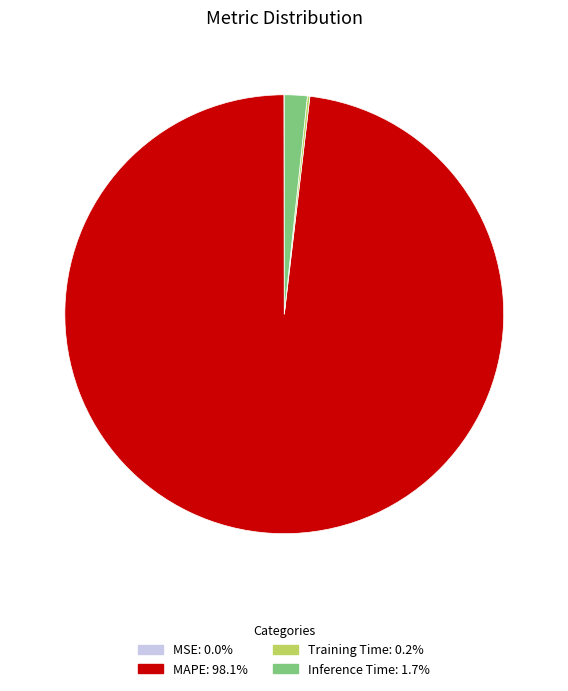

Does Inference Time represent more than half of the total?

No